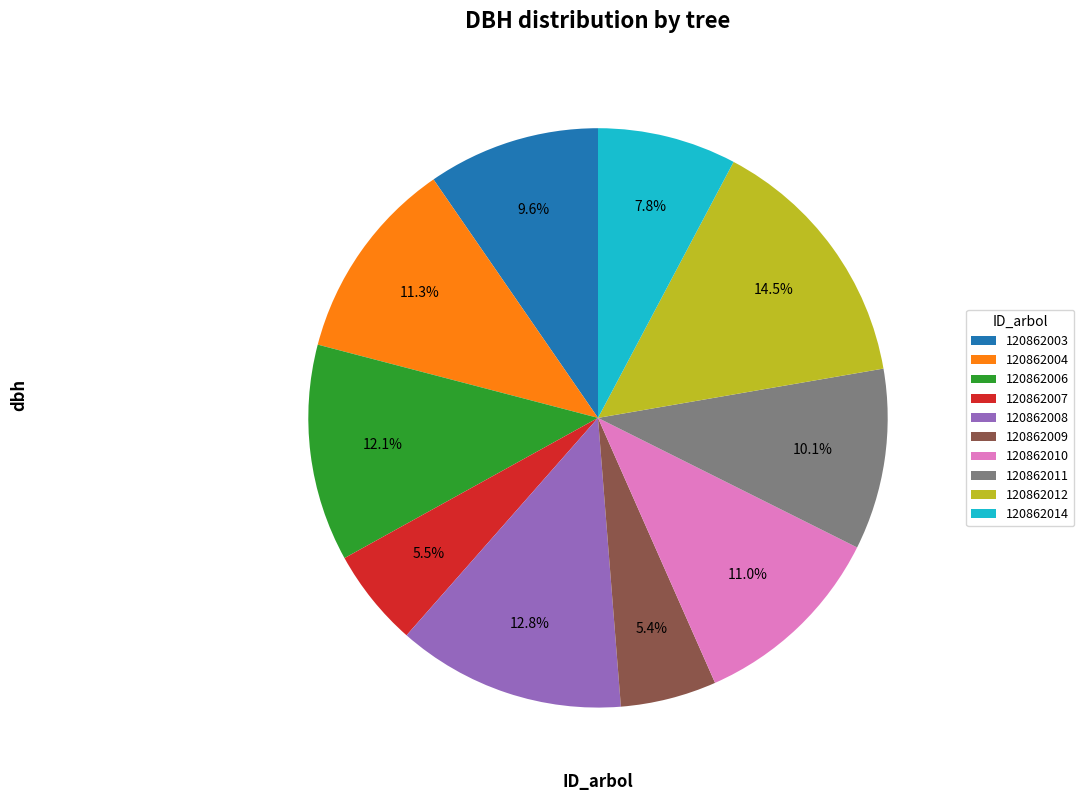

Is there a majority slice in this chart?

No